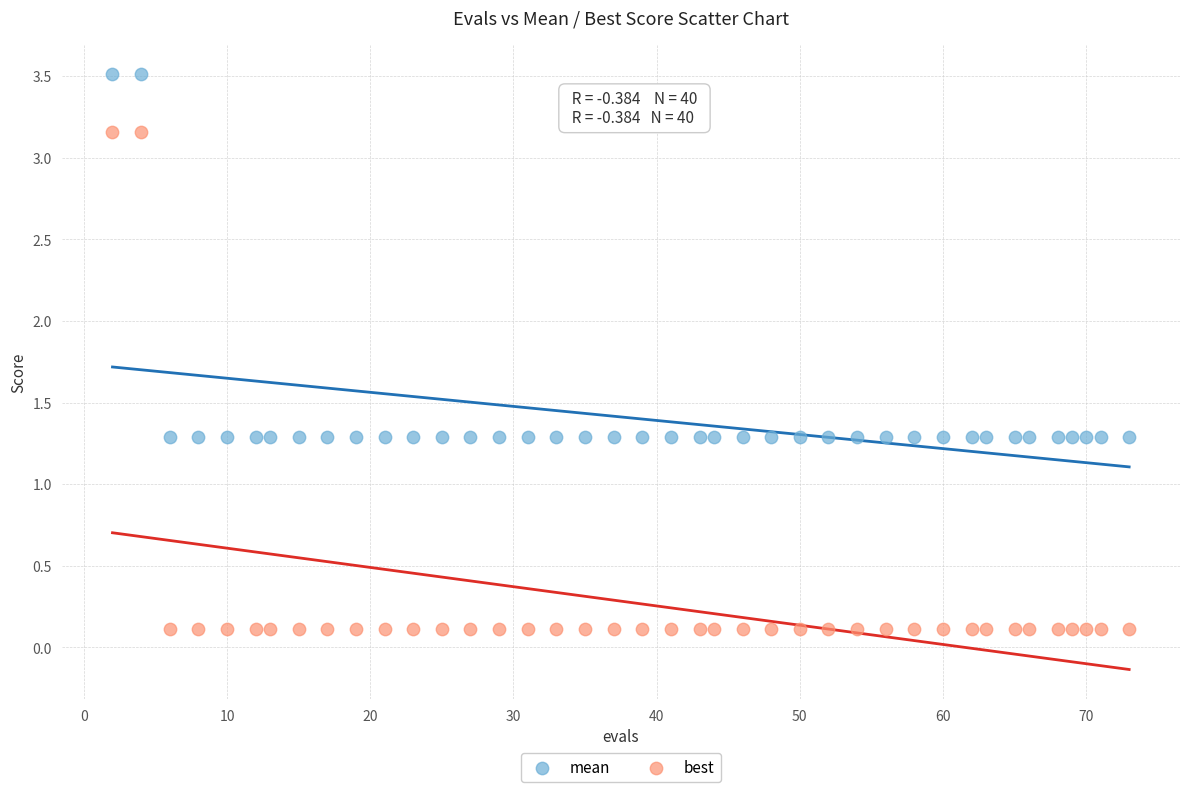

Across all data points, what is the range of X values (max minus min)?

71.0